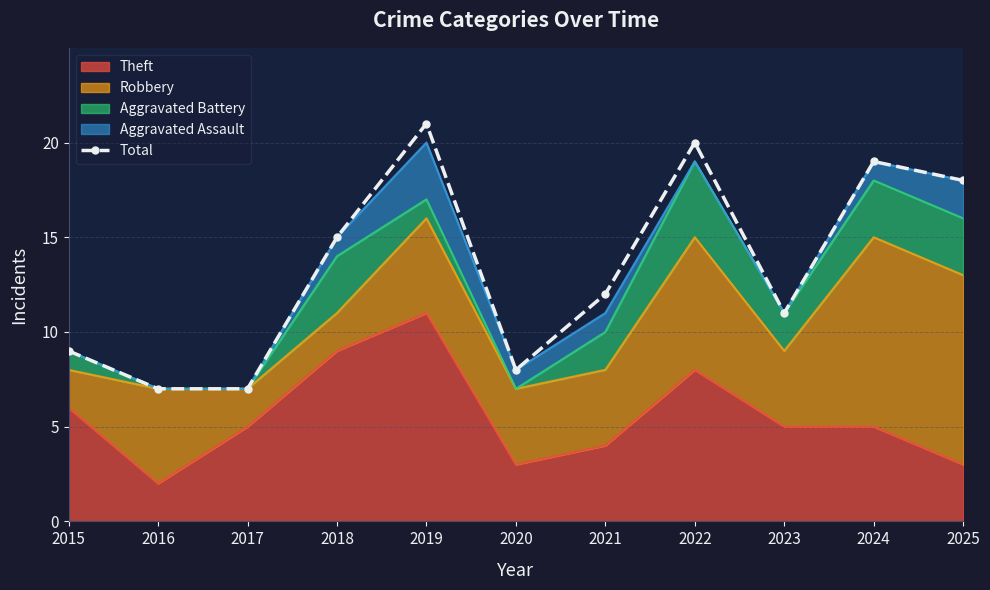

Which category has the lowest value across all series?

2016